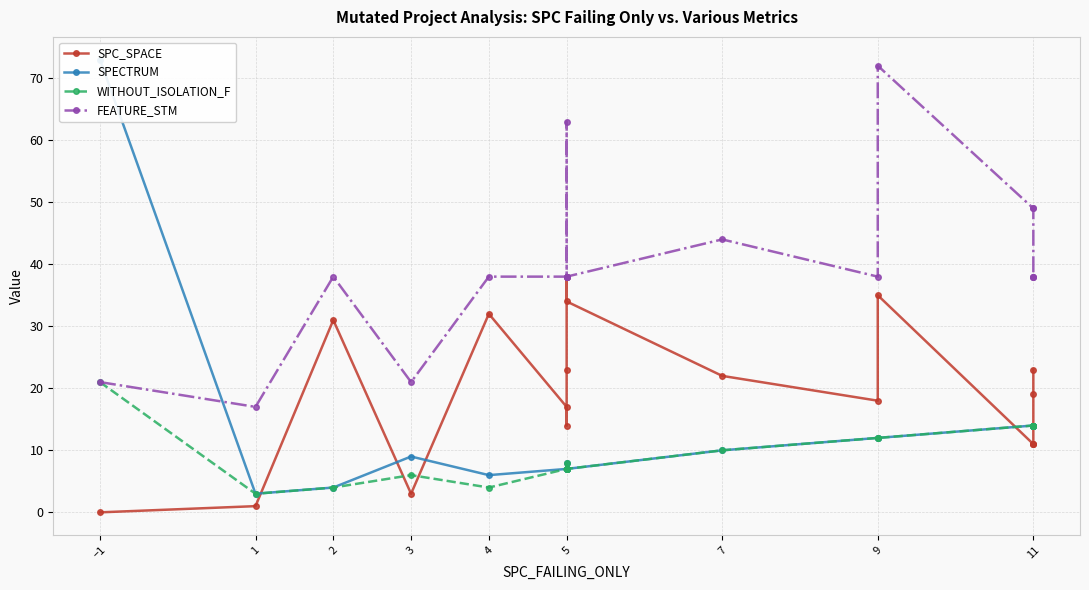

Is it true that WITHOUT_ISOLATION_F equals 3 at 5?

False